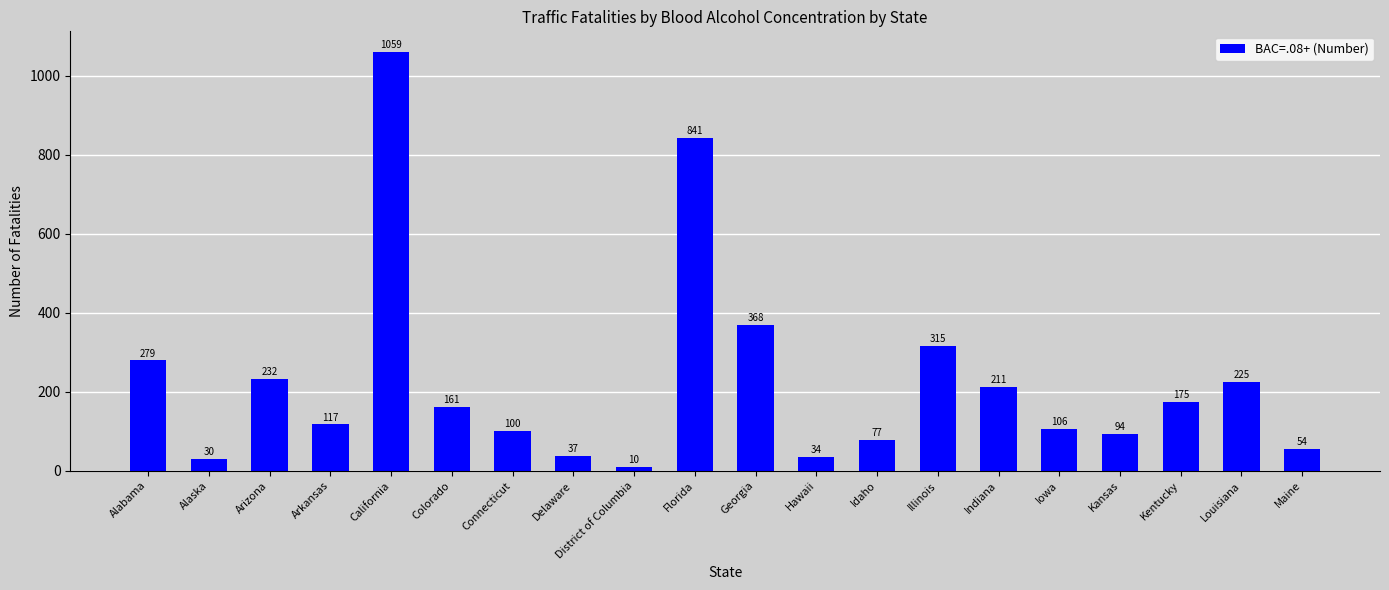

Is it true that the value at Florida is 358?

False